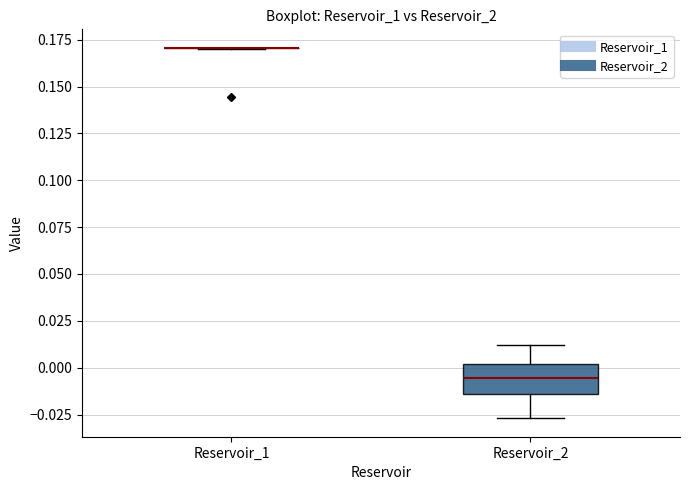

Reading left to right, transcribe this box plot: for each box, give where its median line is, the range the box spans, and where its two whiskers end, as read against the y-axis. The values are not printed on the chart, so give them approximately, as read against the axis.

Reservoir_1: box collapsed to a line at 0.170, whiskers 0.170 to 0.170
Reservoir_2: median -0.005, box -0.015 to 0.000, whiskers -0.025 to 0.010